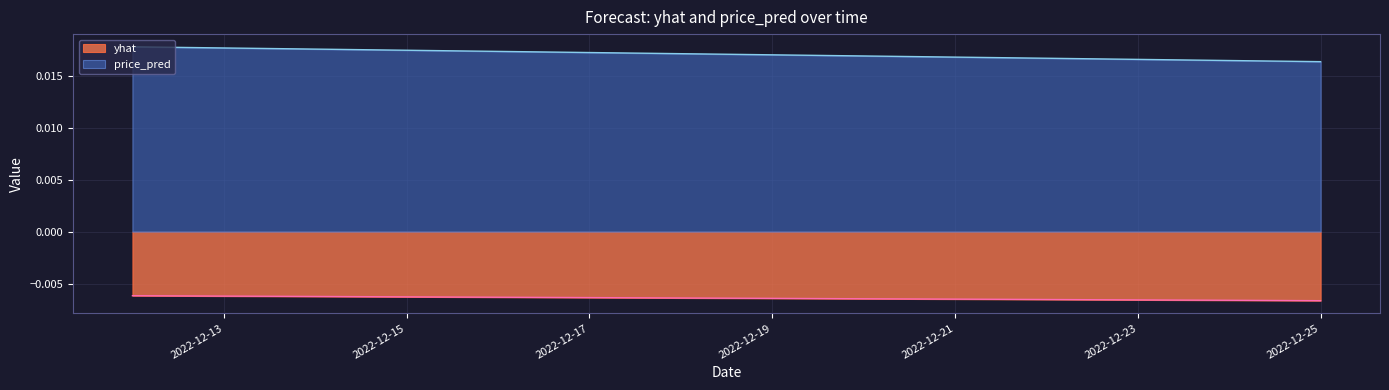

What is the sum of all price_pred values?

0.2